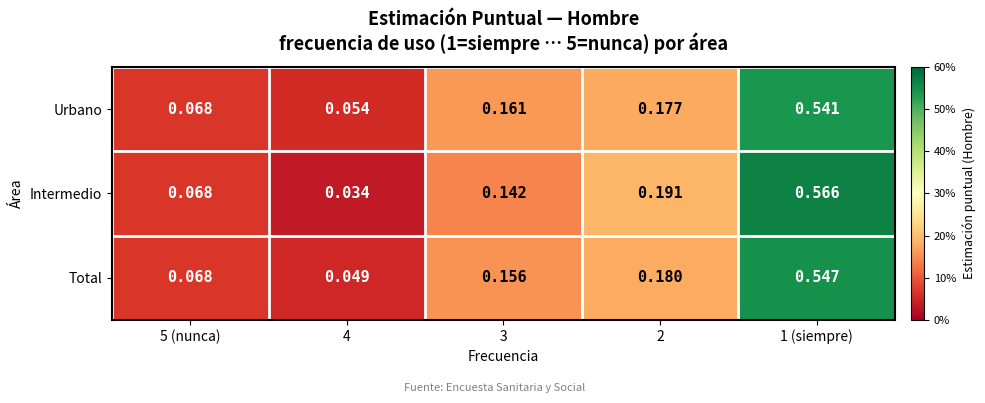

List the series in order of their peak value, lowest first.

Urbano, Total, Intermedio